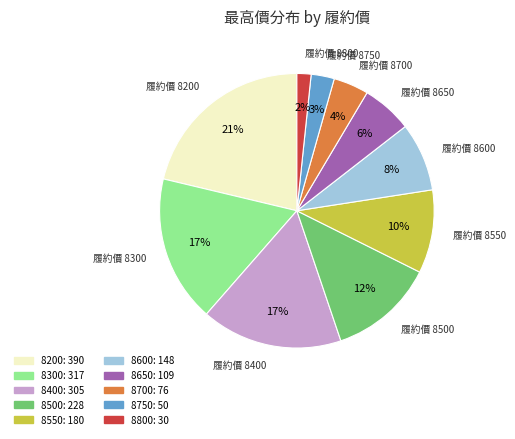

True or false: 8200 accounts for 27% of the total.

False